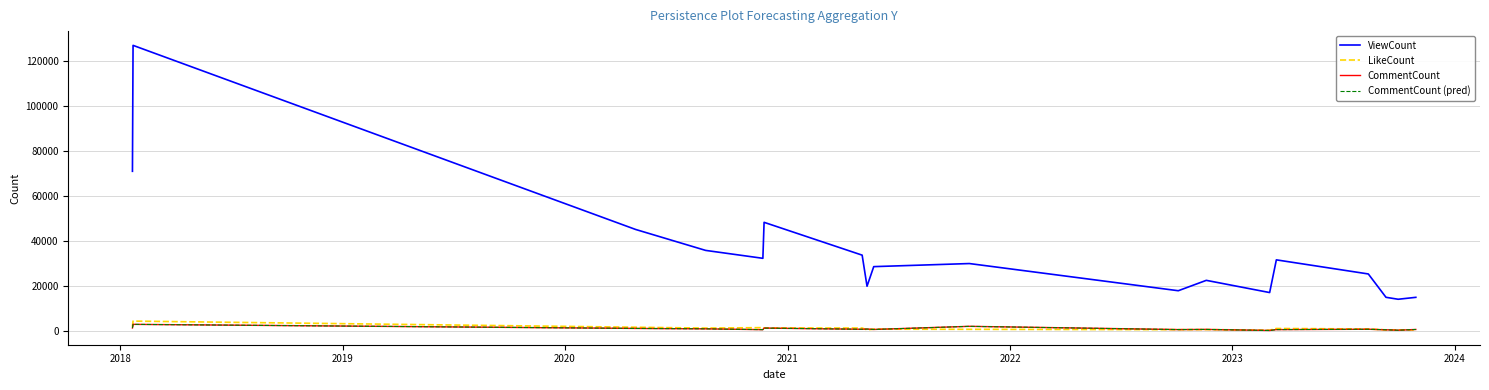

What is the sum of all ViewCount values?

628910